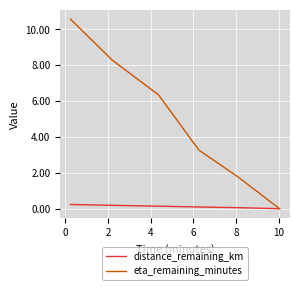

Which series has the widest spread of values?

eta_remaining_minutes